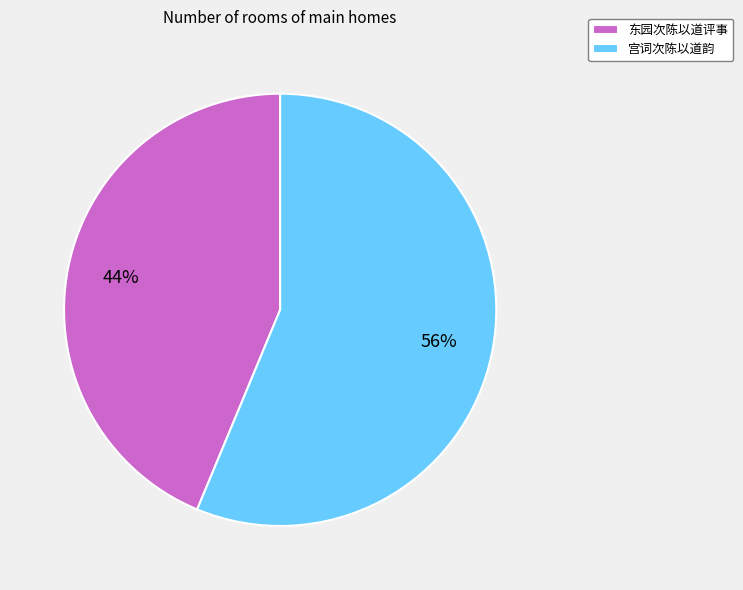

To the nearest percent, what percentage of the pie is 东园次陈以道评事?

44%